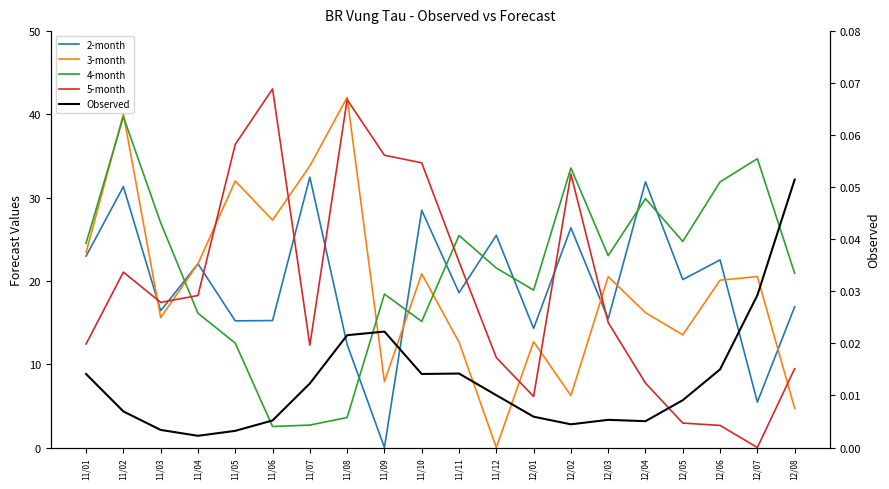

Between 11/04 and 12/05, which series saw the biggest shift?

5-month